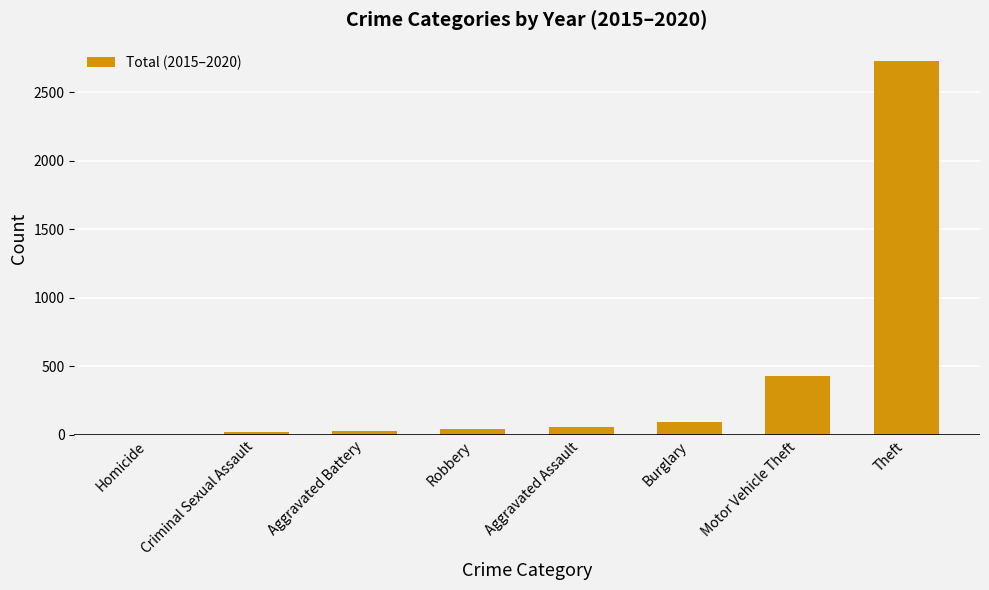

What is the maximum value shown in the chart?

2727